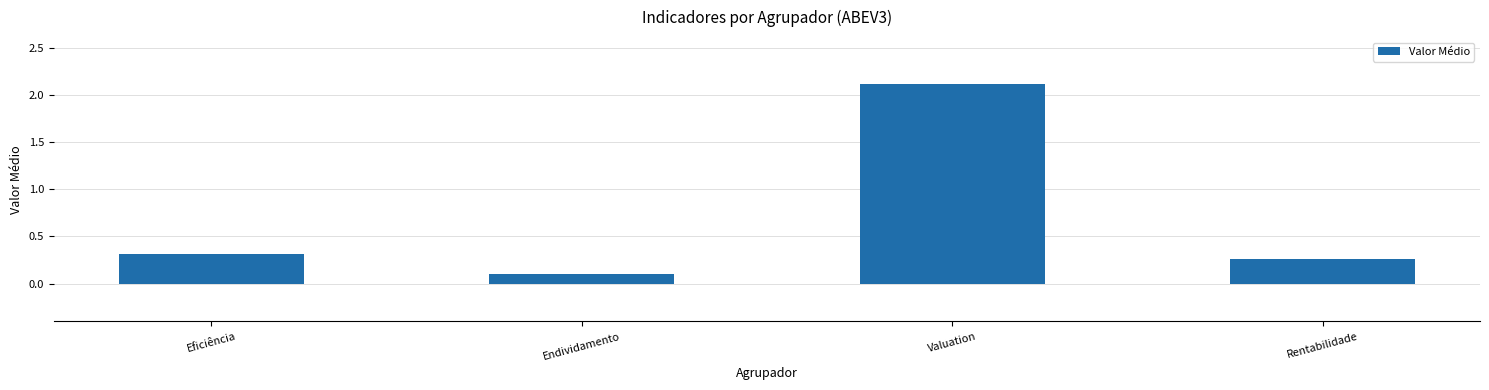

List the labels in order of value, largest first.

Valuation, Eficiência, Rentabilidade, Endividamento